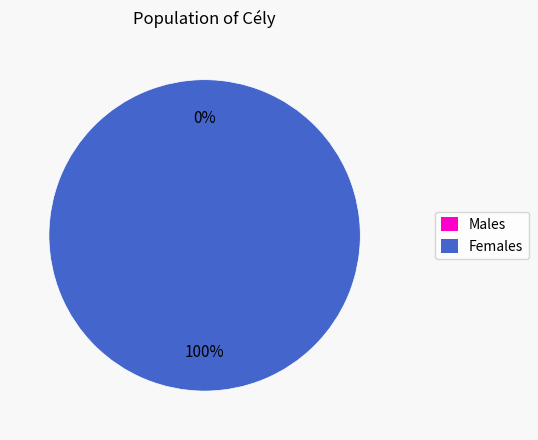

To the nearest percent, what is the difference between the largest and smallest slice percentages?

100%